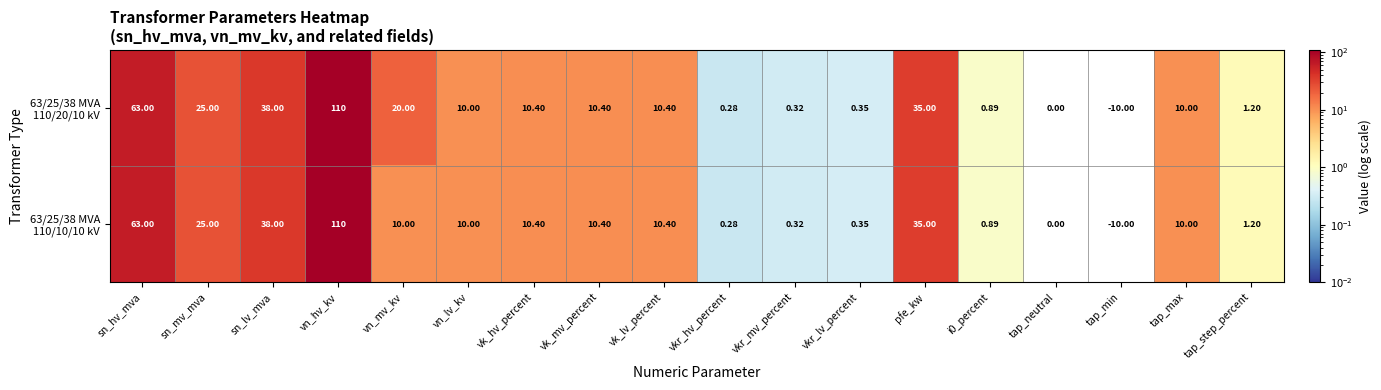

How many series are shown in this chart?

2